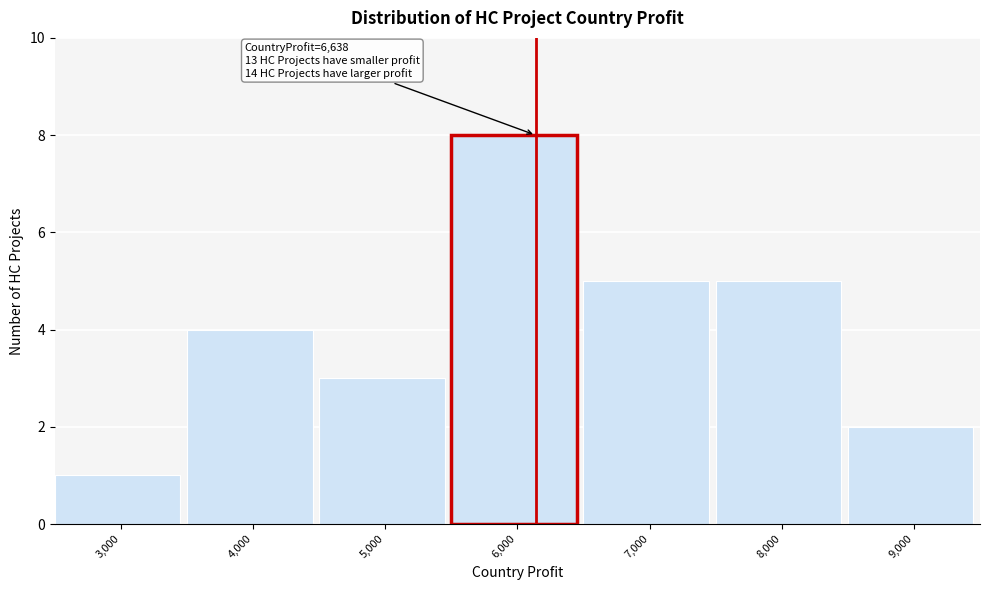

Reading left to right, what are all the values shown in this chart?

1	4	3	8	5	5	2